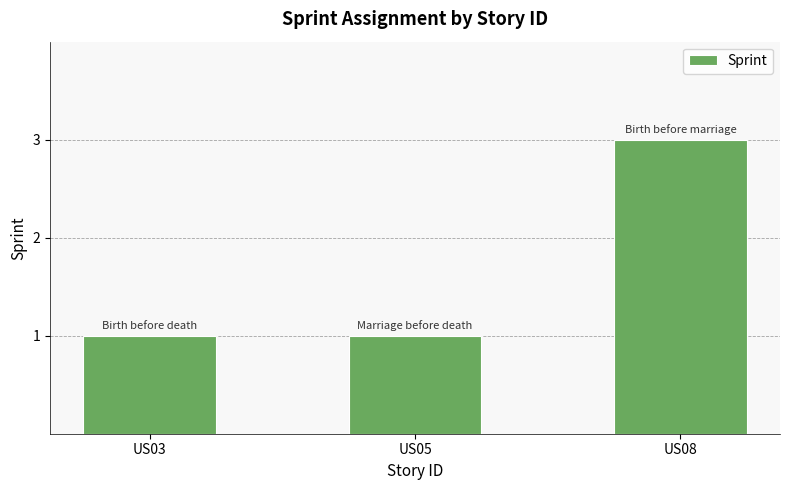

What is the ratio of the value at US03 to the value at US08?

0.3